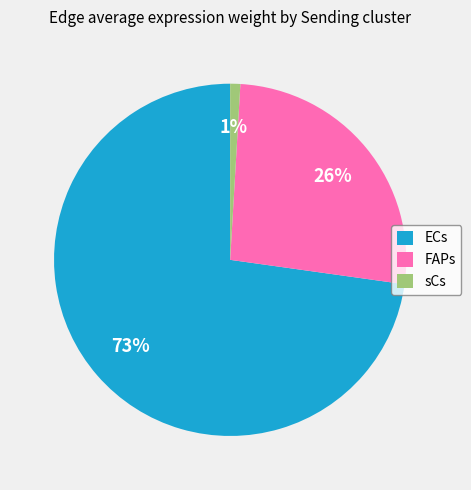

Does ECs represent more than half of the total?

Yes